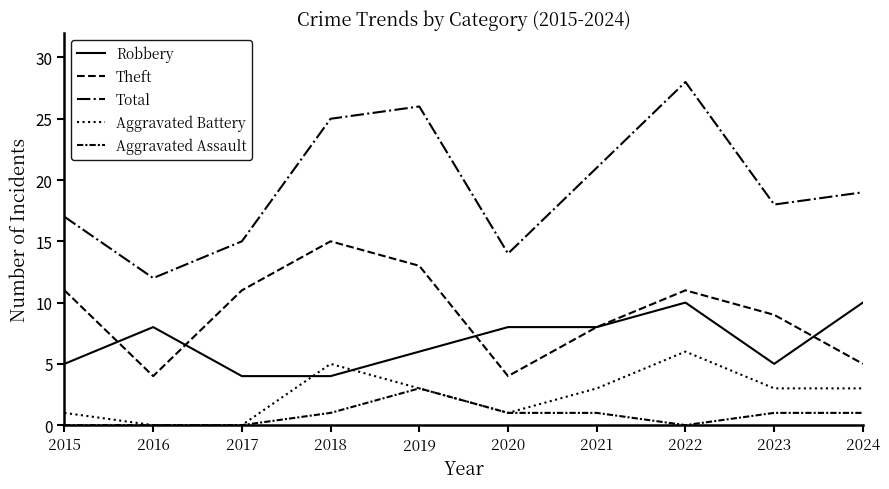

Is this an area chart (filled region under the line)?

No